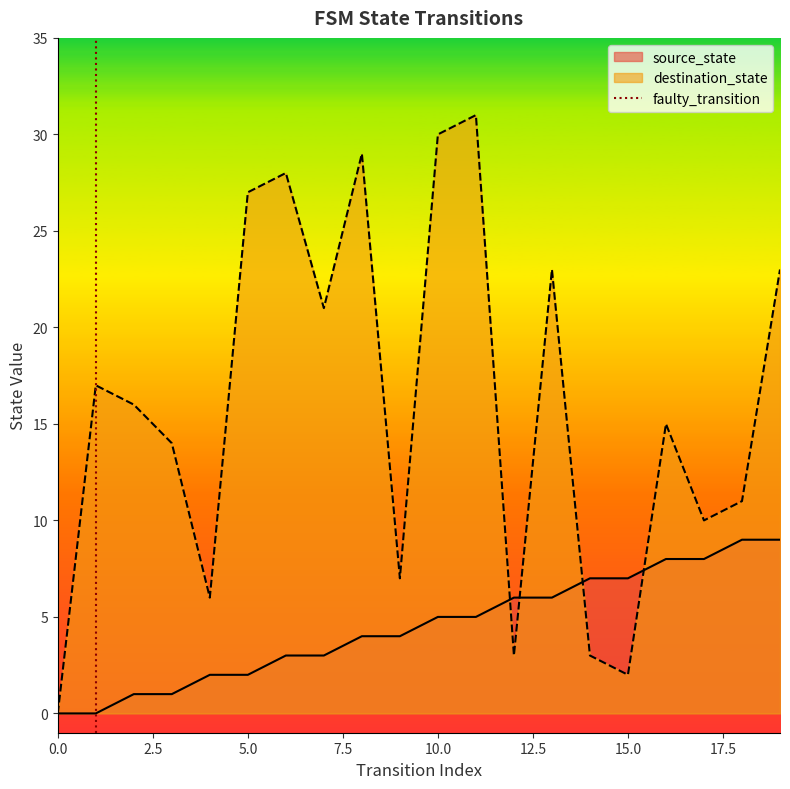

What is the highest value of the destination_state series?

31